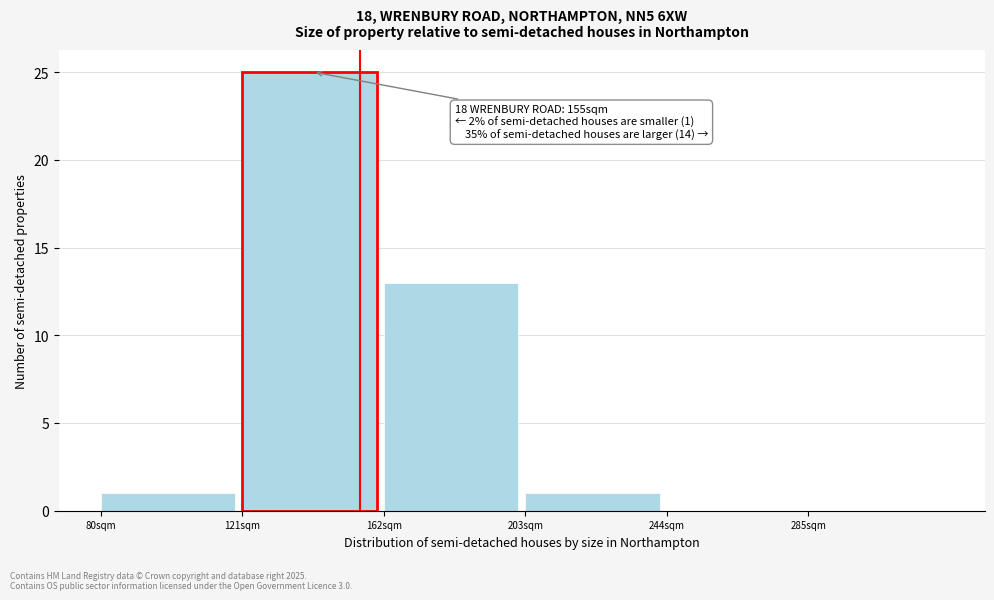

Which range on the x-axis has the tallest bar?

121 to 162